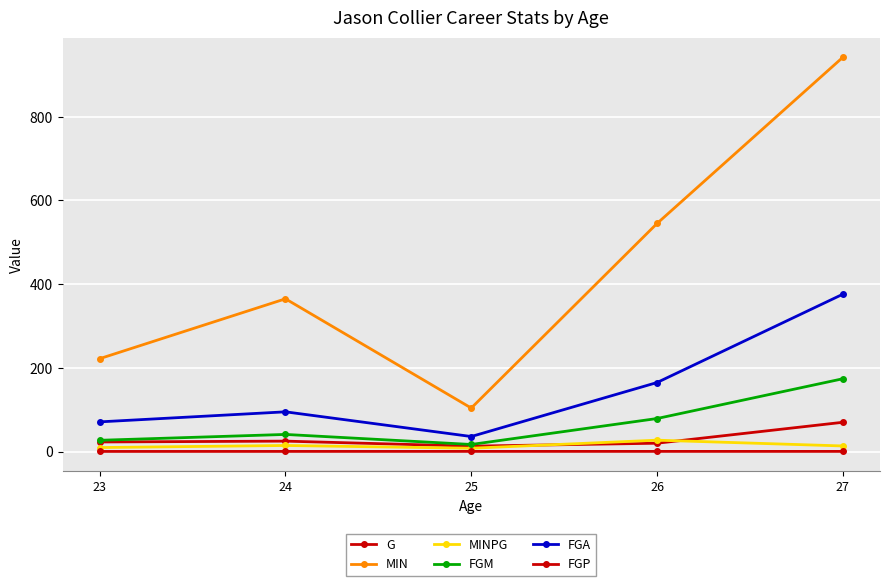

Where is the first local minimum for MIN?

25